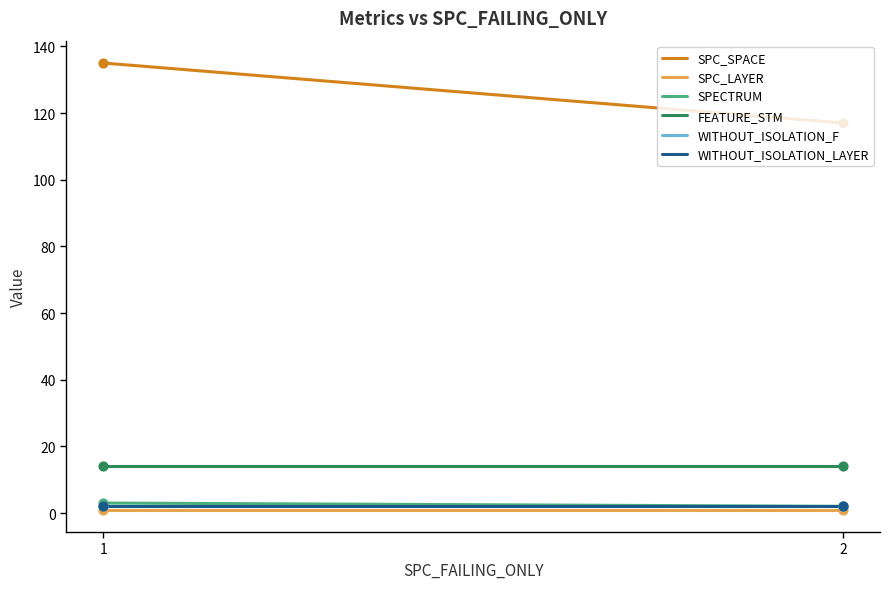

Which series contains the highest Y value?

SPC_SPACE